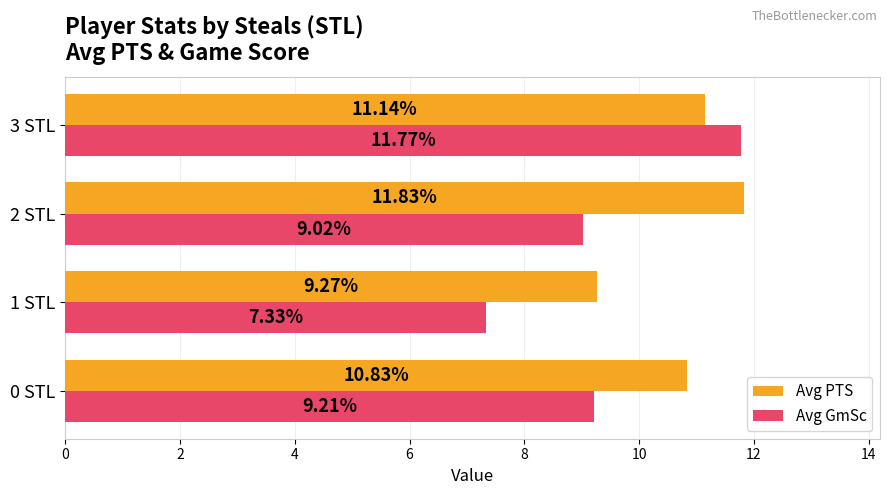

How many data points does each series have?

4